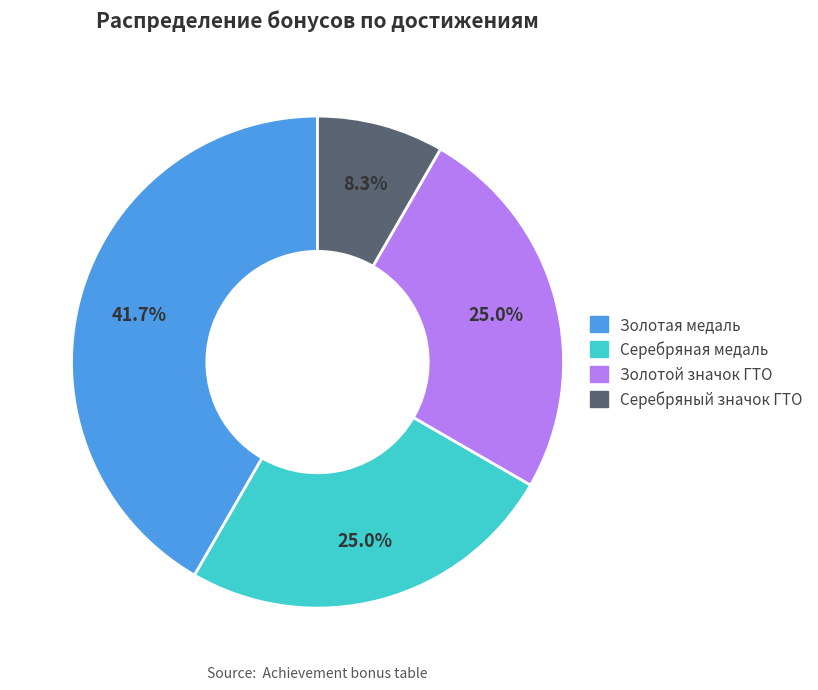

Which category has the biggest portion of the pie?

Золотая медаль